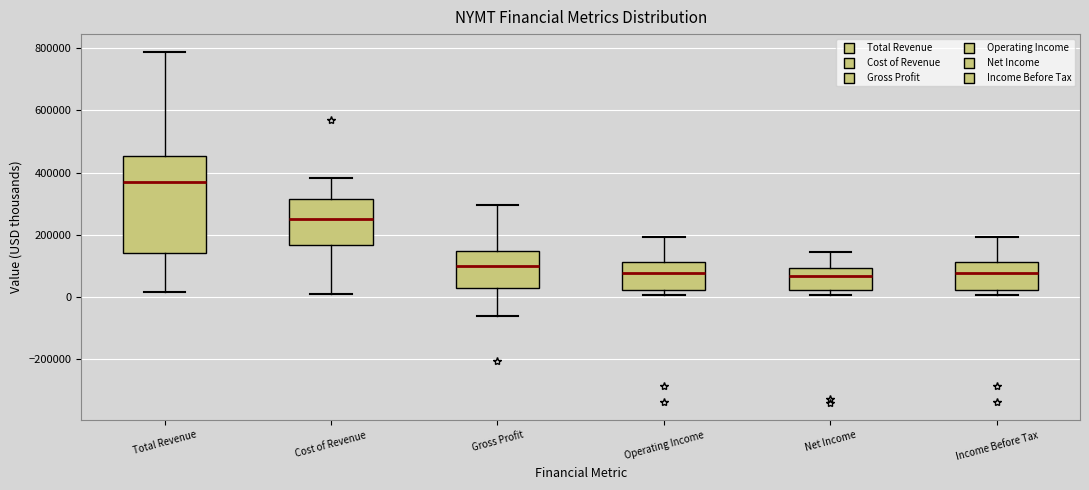

Reading left to right, read every box against the y-axis: the position of its median line, the range the box covers, and the ends of its whiskers. The values are not printed on the chart, so give them approximately, as read against the axis.

Total Revenue: median 360000, box 140000 to 460000, whiskers 20000 to 780000
Cost of Revenue: median 260000, box 160000 to 320000, whiskers 0 to 380000
Gross Profit: median 100000, box 20000 to 140000, whiskers -60000 to 300000
Operating Income: median 80000, box 20000 to 120000, whiskers 0 to 200000
Net Income: median 60000, box 20000 to 100000, whiskers 0 to 140000
Income Before Tax: median 80000, box 20000 to 120000, whiskers 0 to 200000